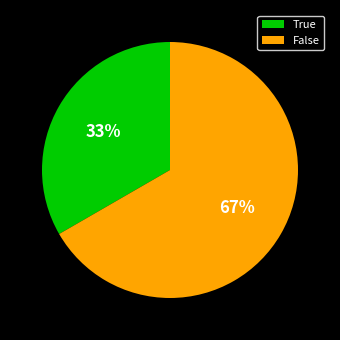

Is False the majority of the pie?

Yes